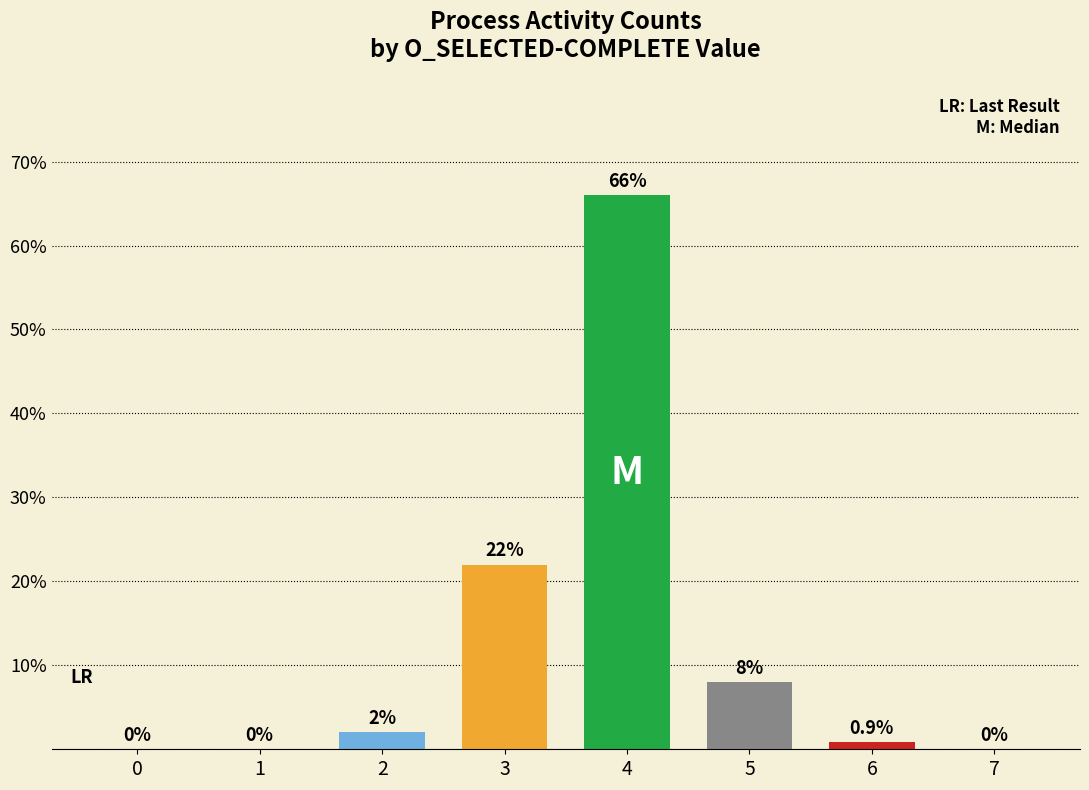

Where is the data nearest to the value 33?

3